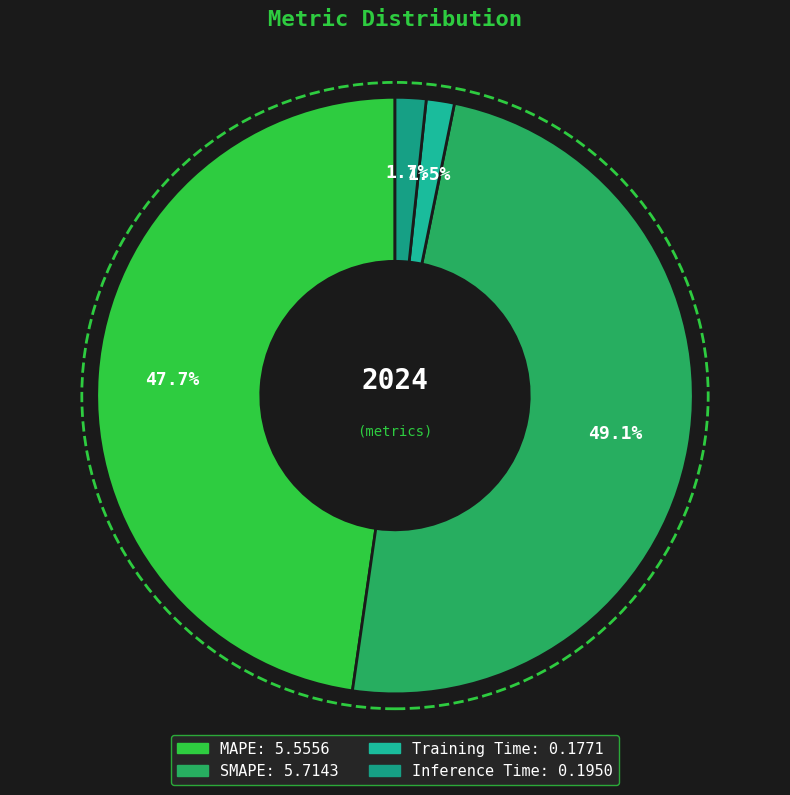

Which slice is the smallest?

Training Time